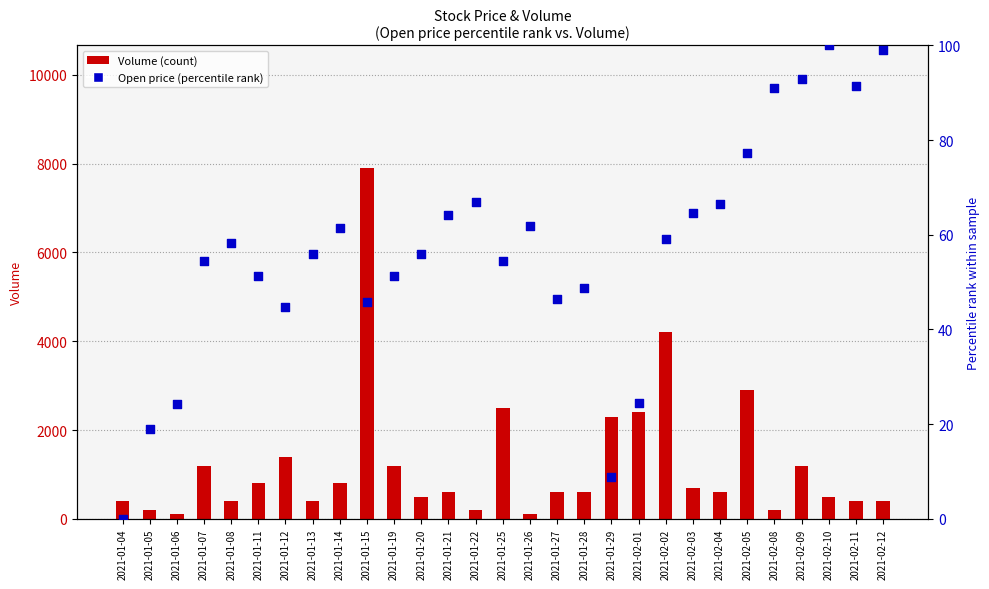

Which series reaches the maximum Y coordinate?

Volume (count)